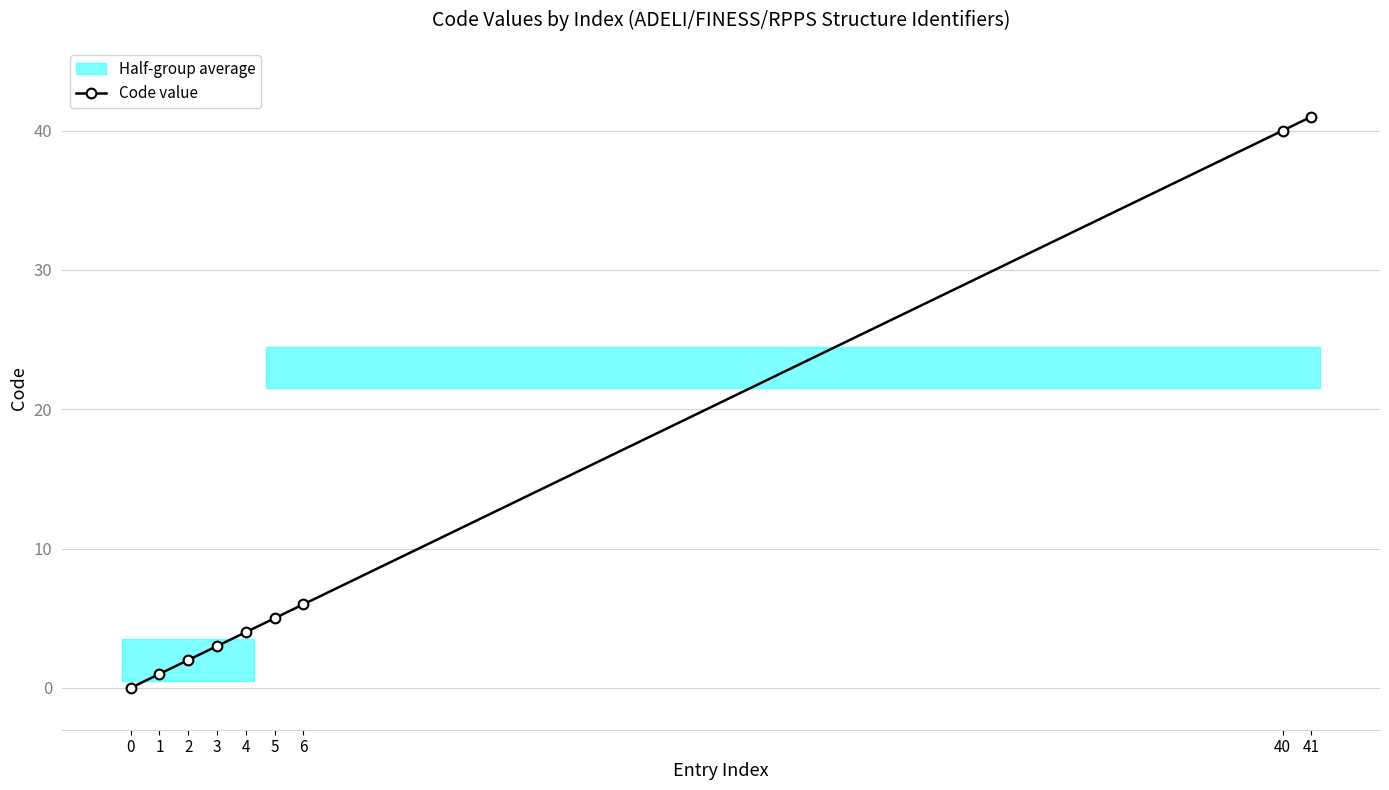

What is the greatest value displayed?

41